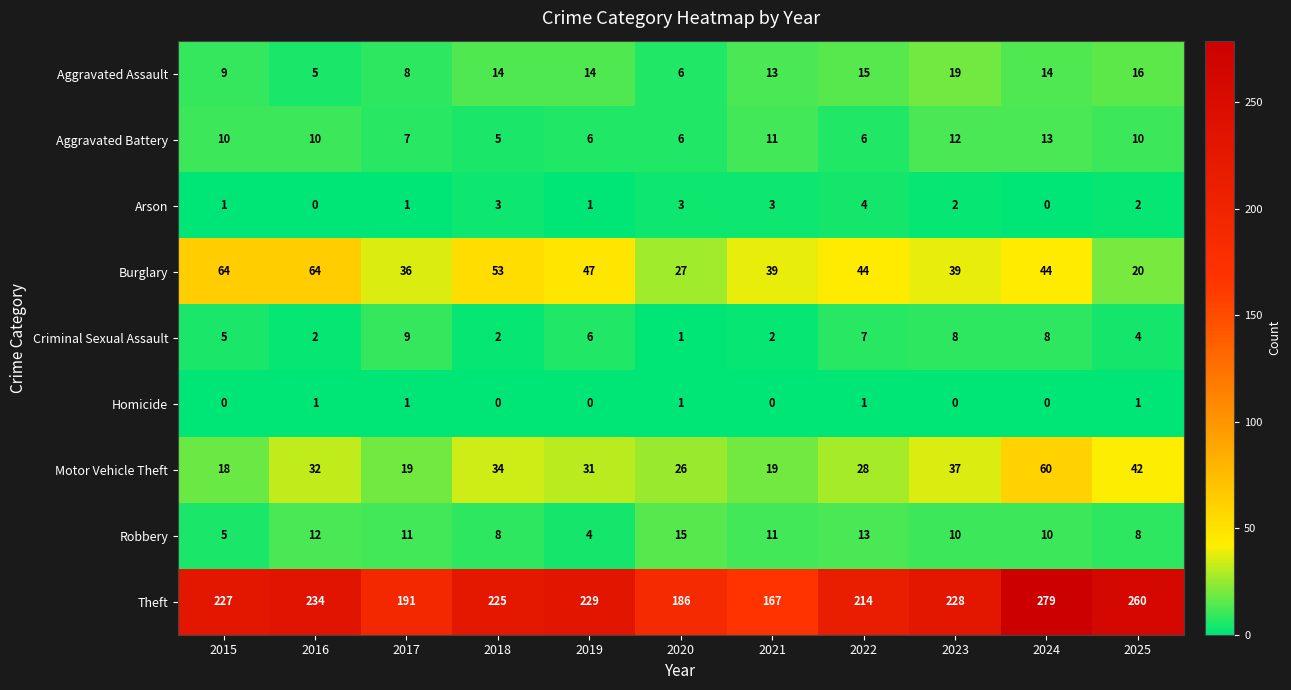

How many distinct data groups are displayed?

9